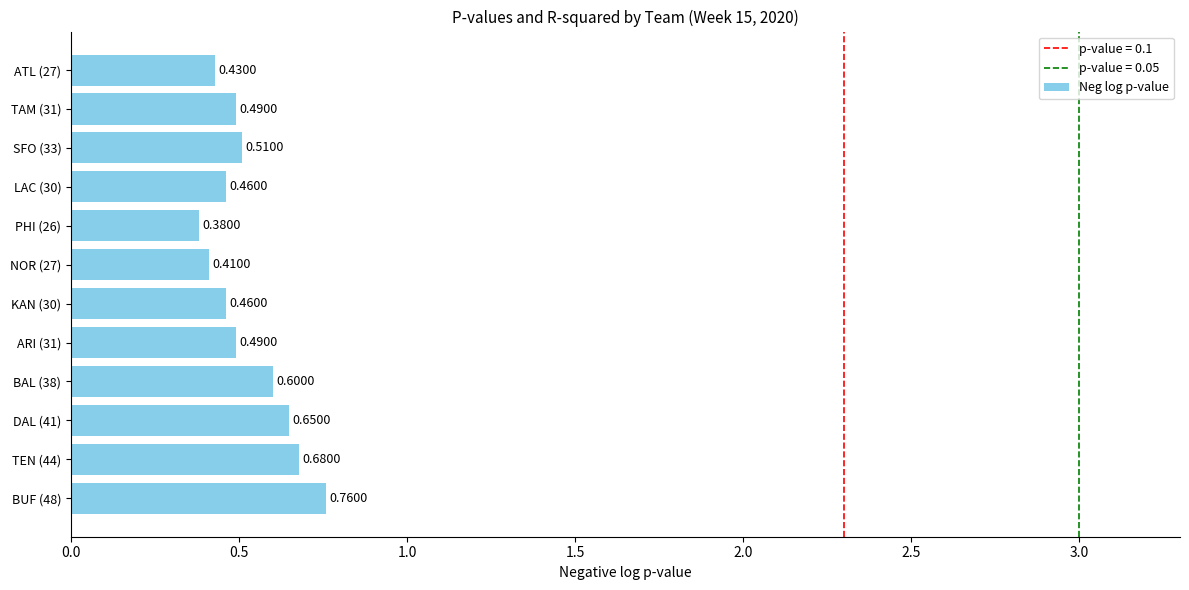

What is the sum of the values at PHI (26) and TEN (44)?

1.1